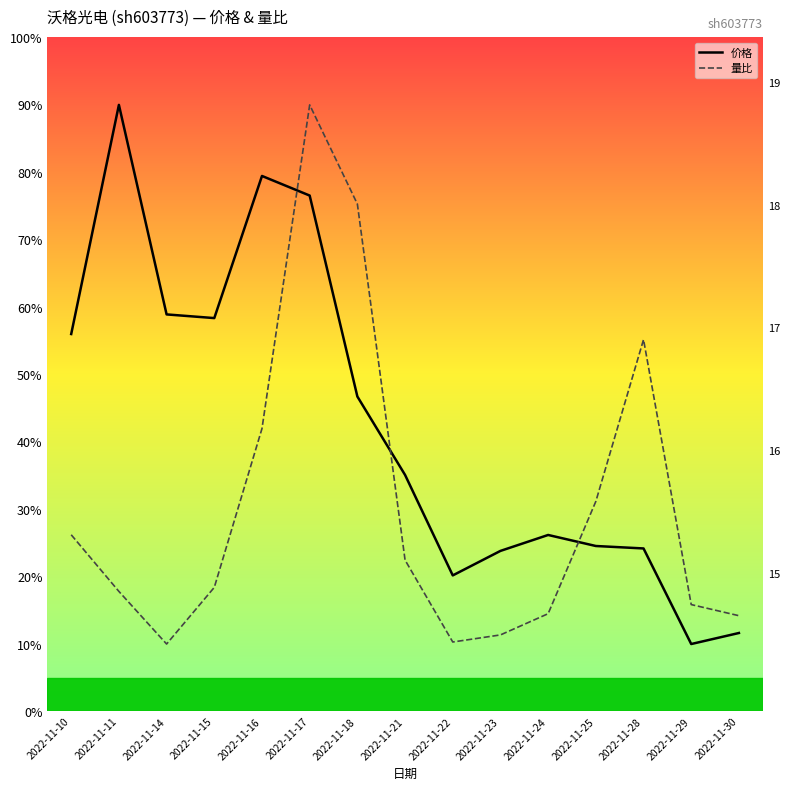

Is the value of 价格 at 2022-11-24 greater than the value of 量比 at 2022-11-11?

Yes